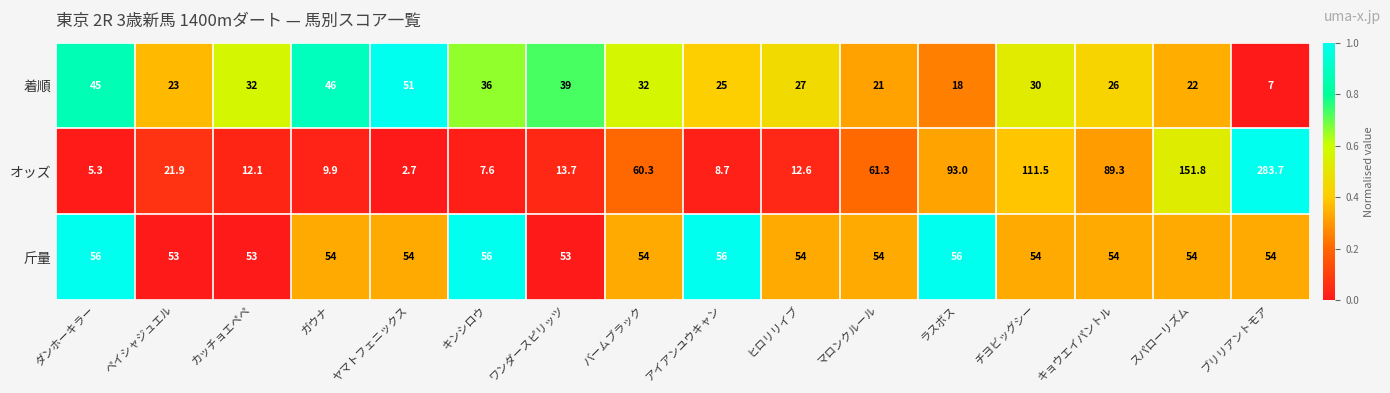

Count the number of categories in the chart.

16